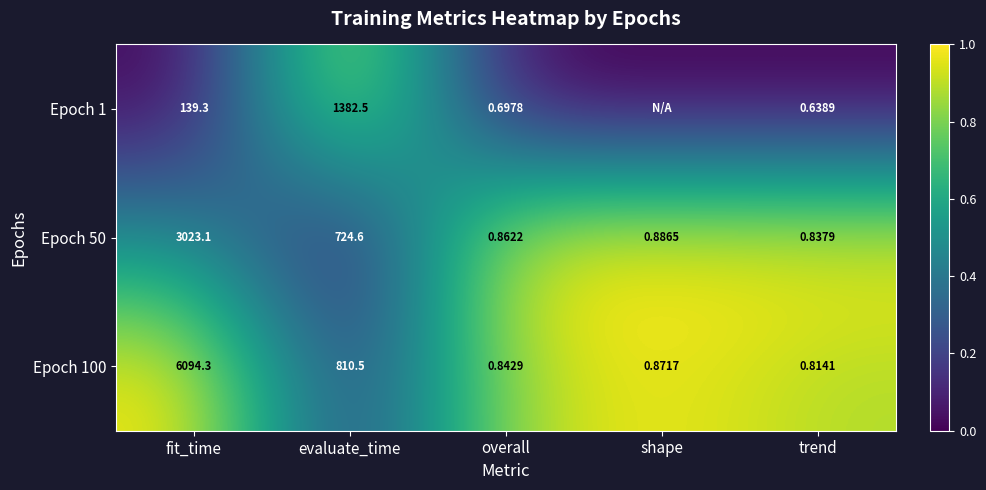

At which label does Epoch 50 reach its minimum?

trend